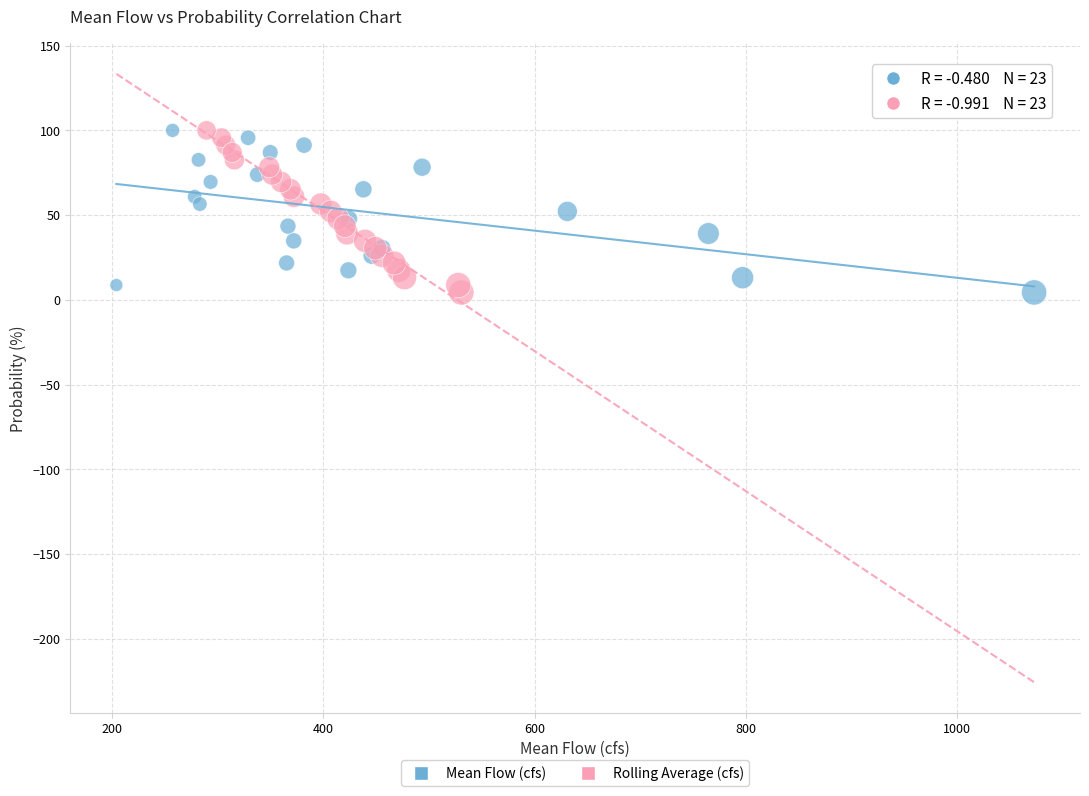

What are all the series names shown in the legend?

Mean Flow (cfs), Rolling Average (cfs)